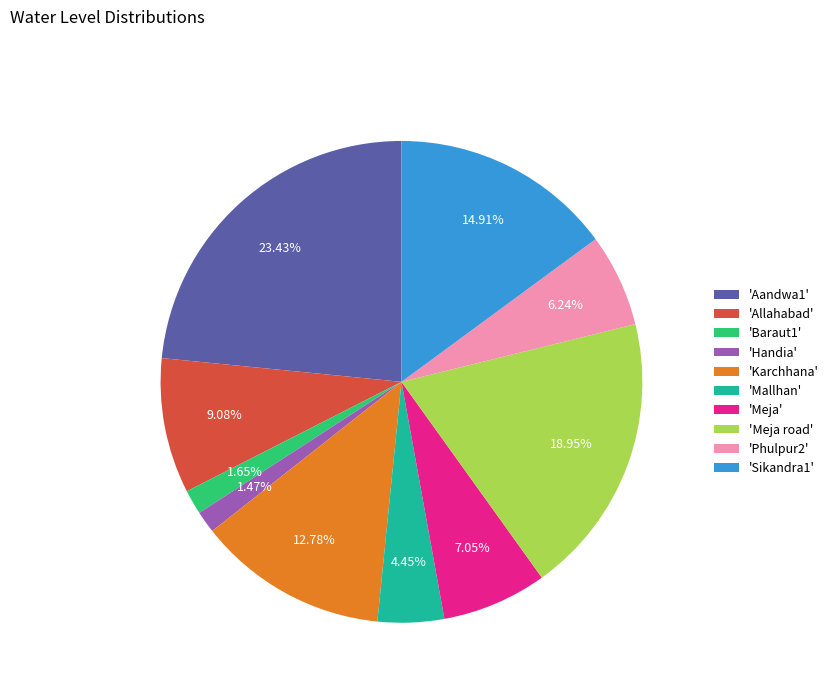

Do 'Karchhana' and 'Baraut1' together represent more than half of the pie?

No